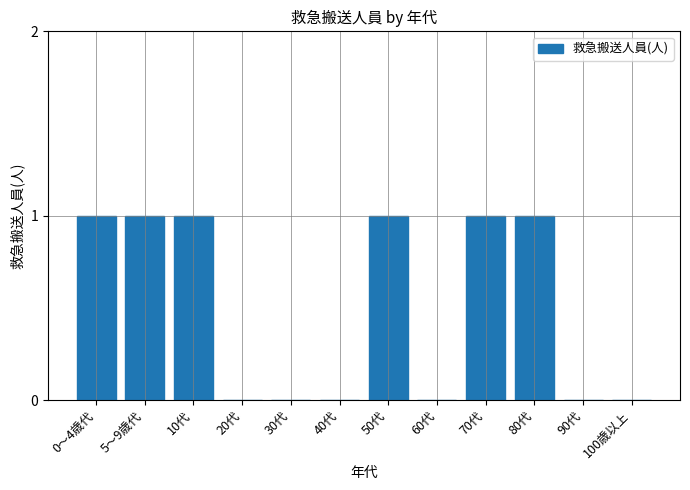

The value at 20代 is -1. True or false?

False